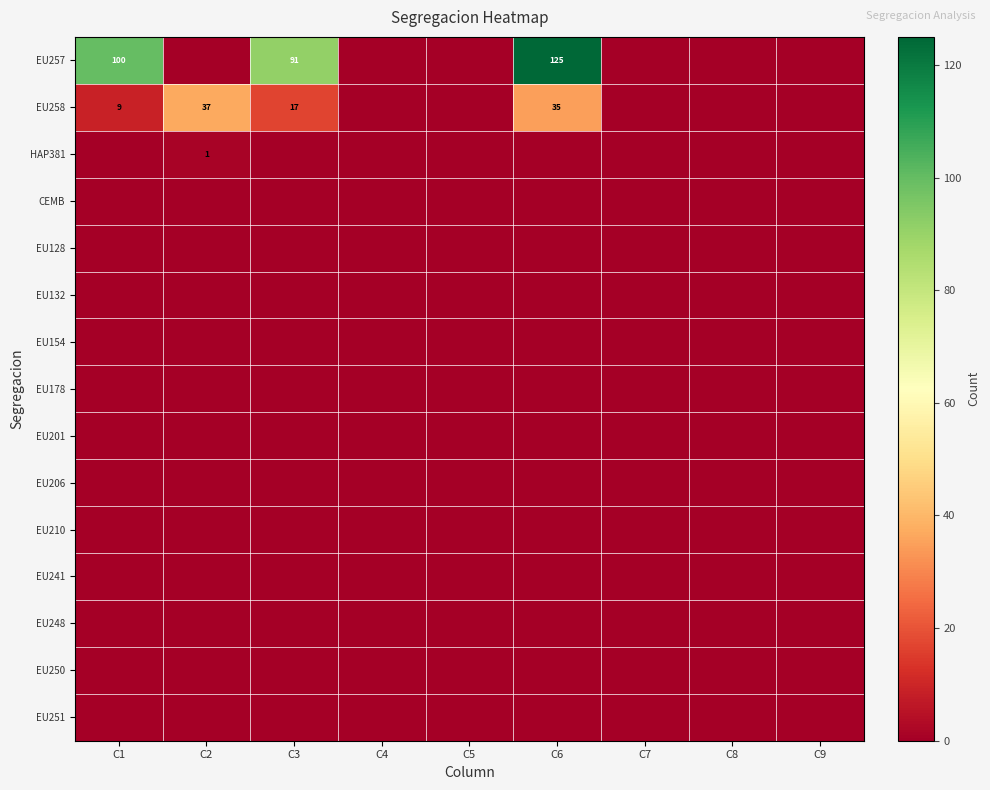

Which category has the highest value in the EU251 series?

C1